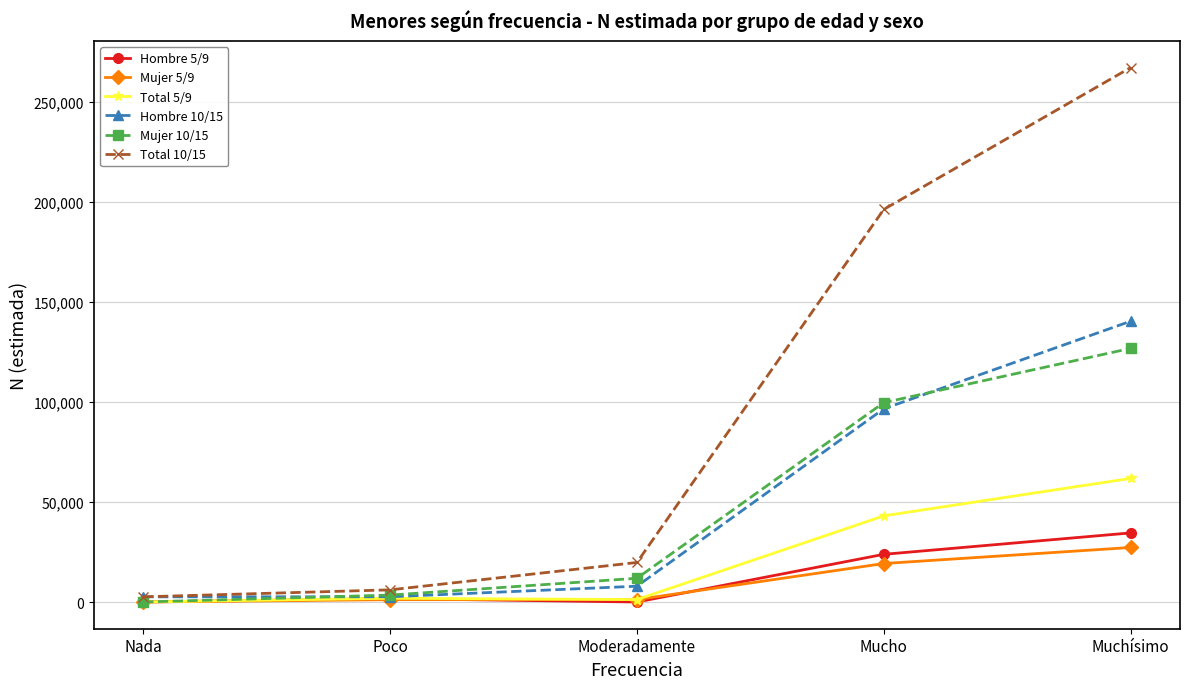

Where is the first local maximum for Total 5/9?

Poco